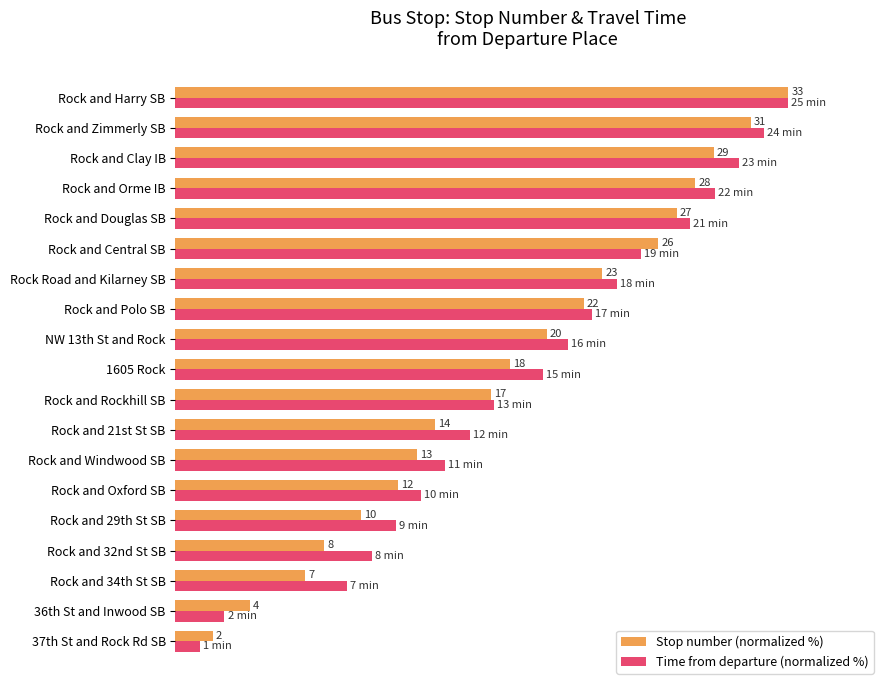

What is the label of the 6th bar from the right?

Rock and Central SB